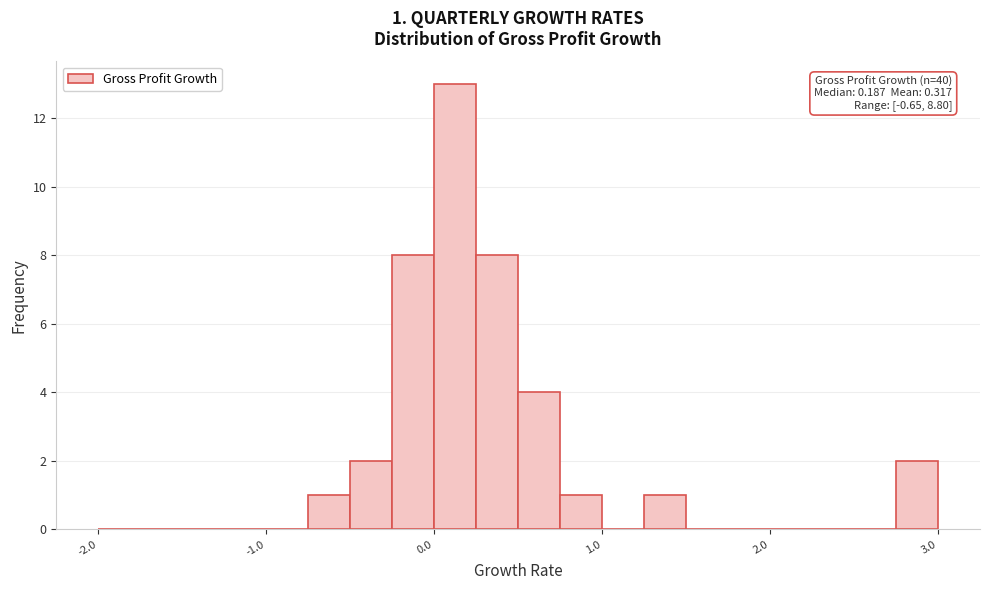

Around what value on the x-axis is the tallest bar? Give the approximate position of its centre, as read against the axis.

0.1